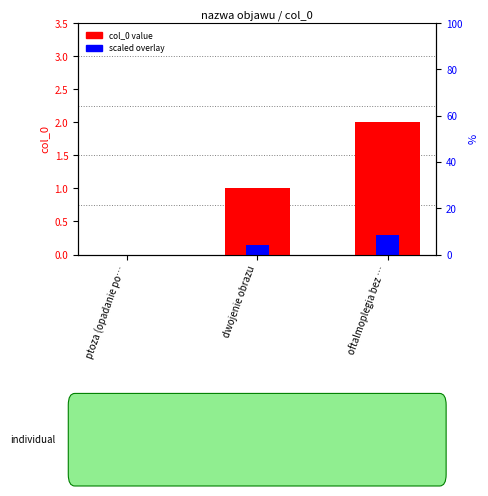

Does the chart contain any negative values?

No